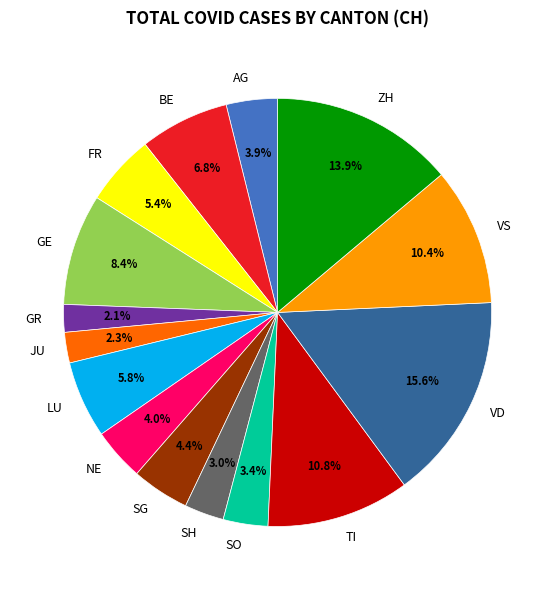

Which category has the biggest portion of the pie?

VD